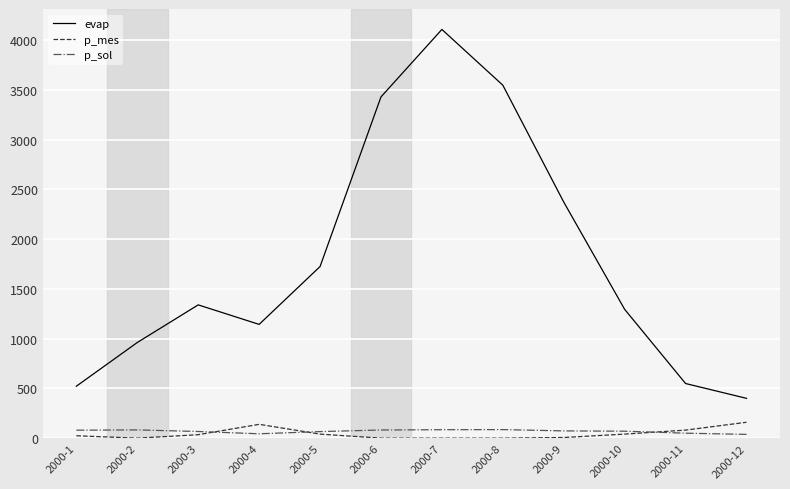

How many categories are shown in the chart?

12